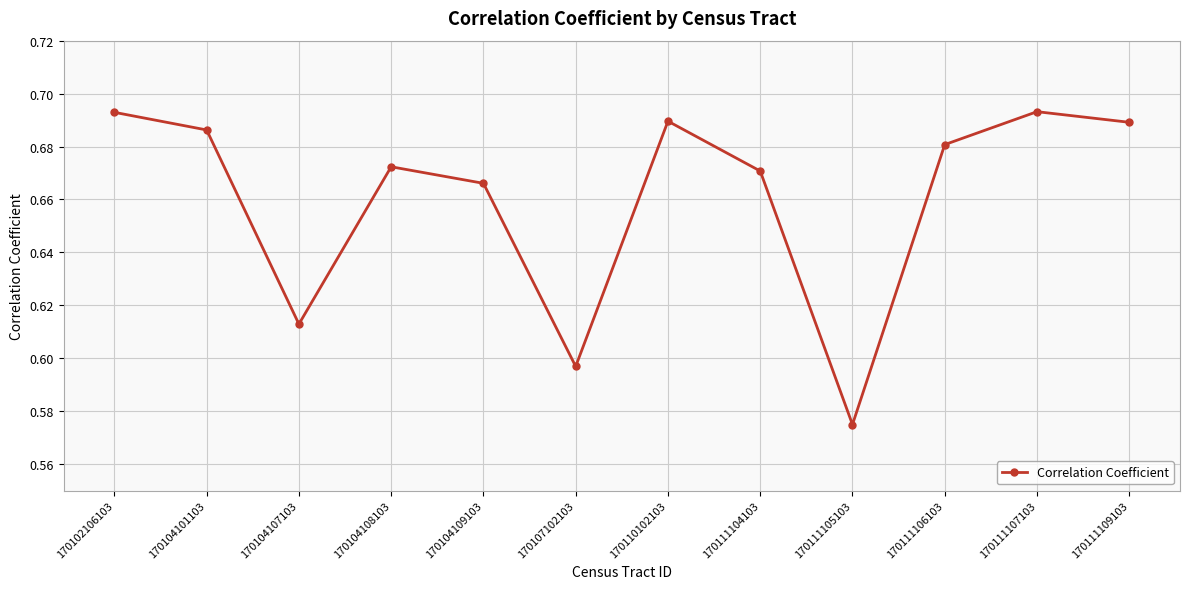

Which category has the lowest value across all series?

170111105103